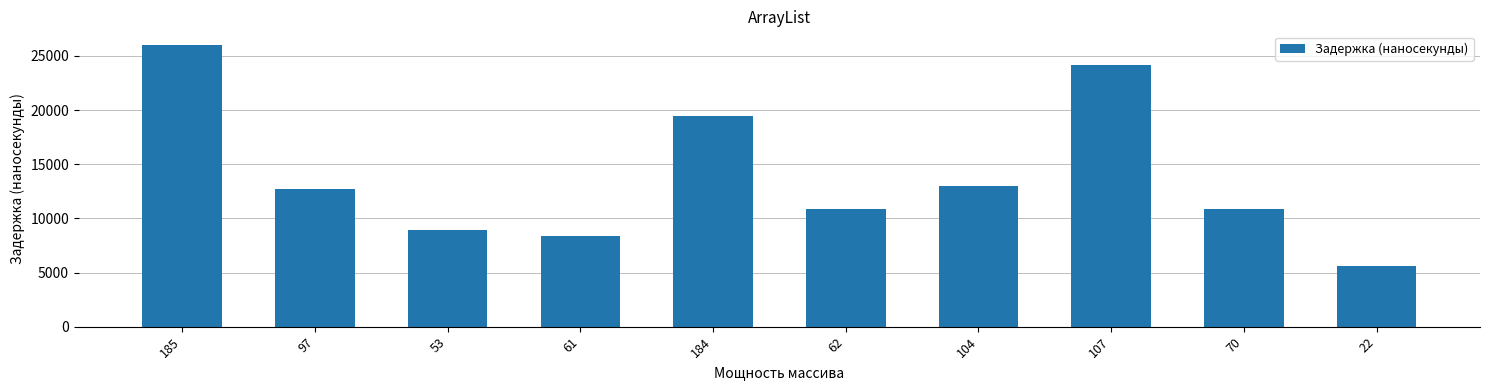

How many data points does each series have?

10